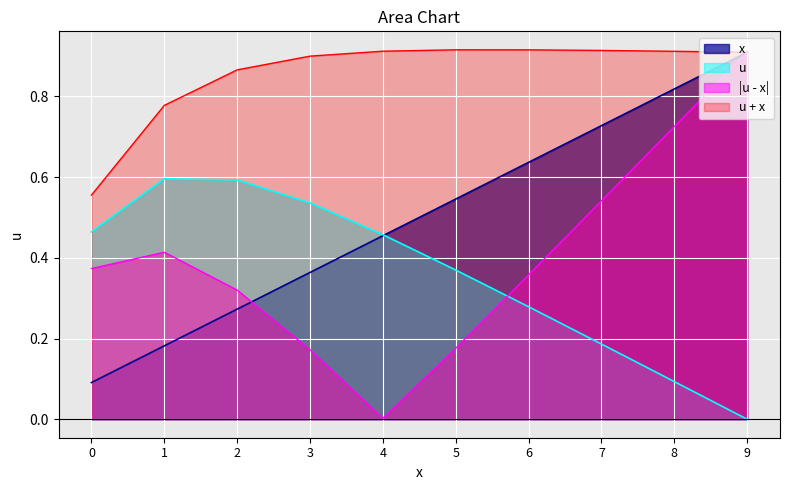

What is the difference between the u values at 6 and 9?

0.3